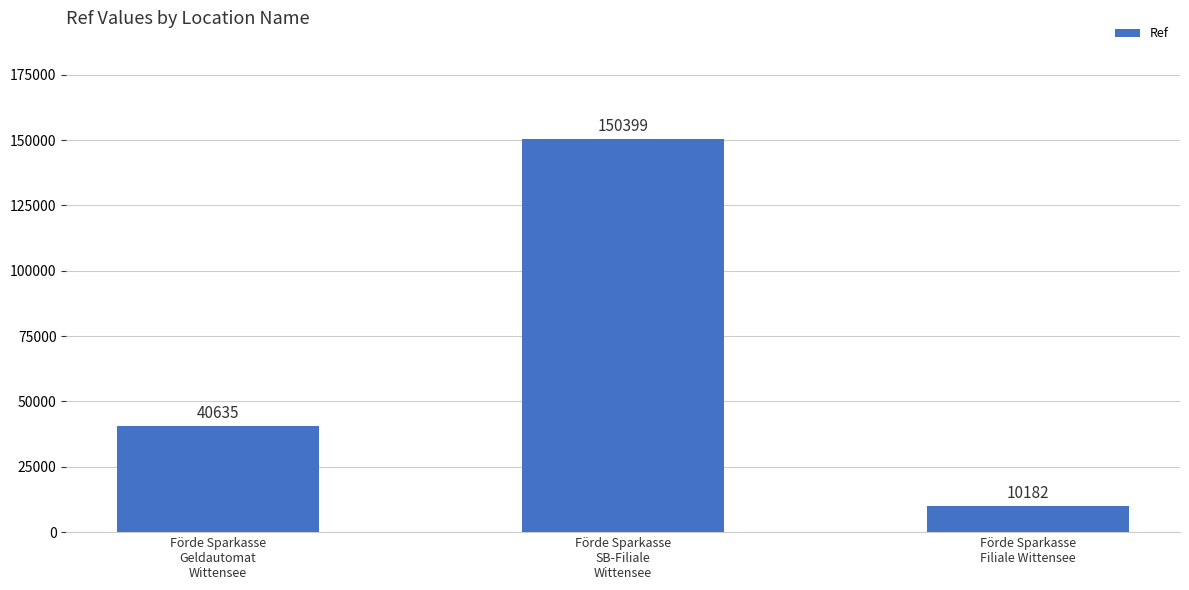

What is the value of the 3rd bar from the left?

10182